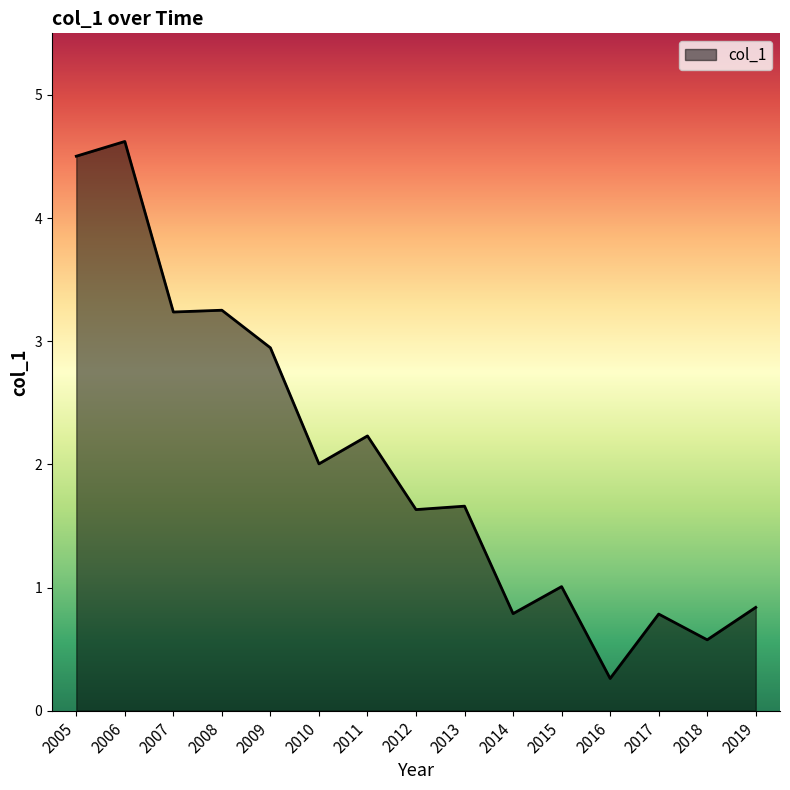

What is the maximum value shown in the chart?

4.6